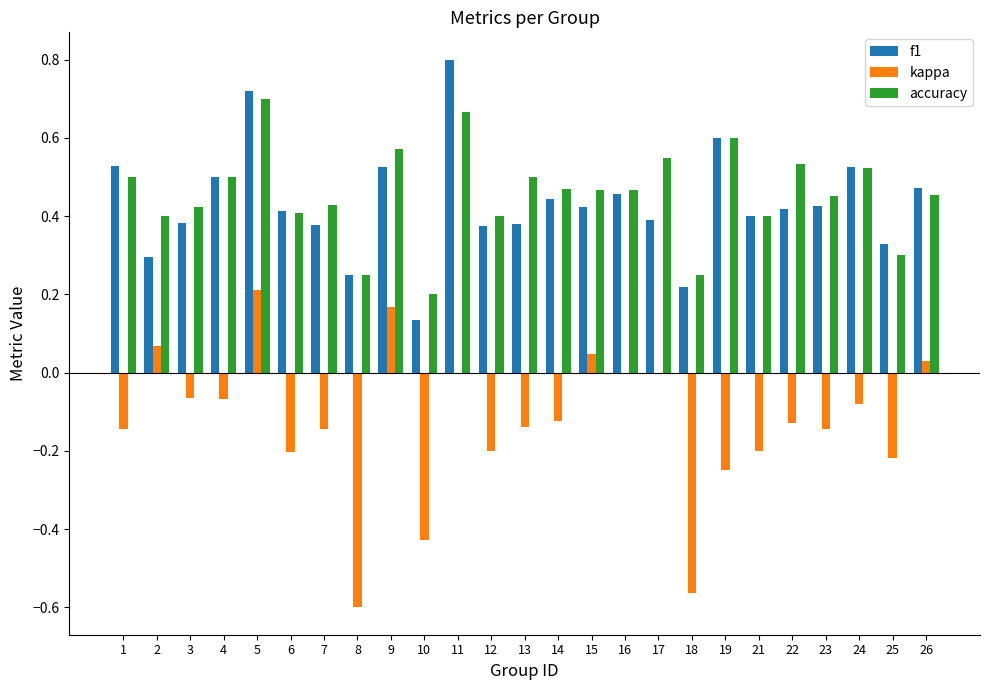

What is the sum of all f1 values?

10.8